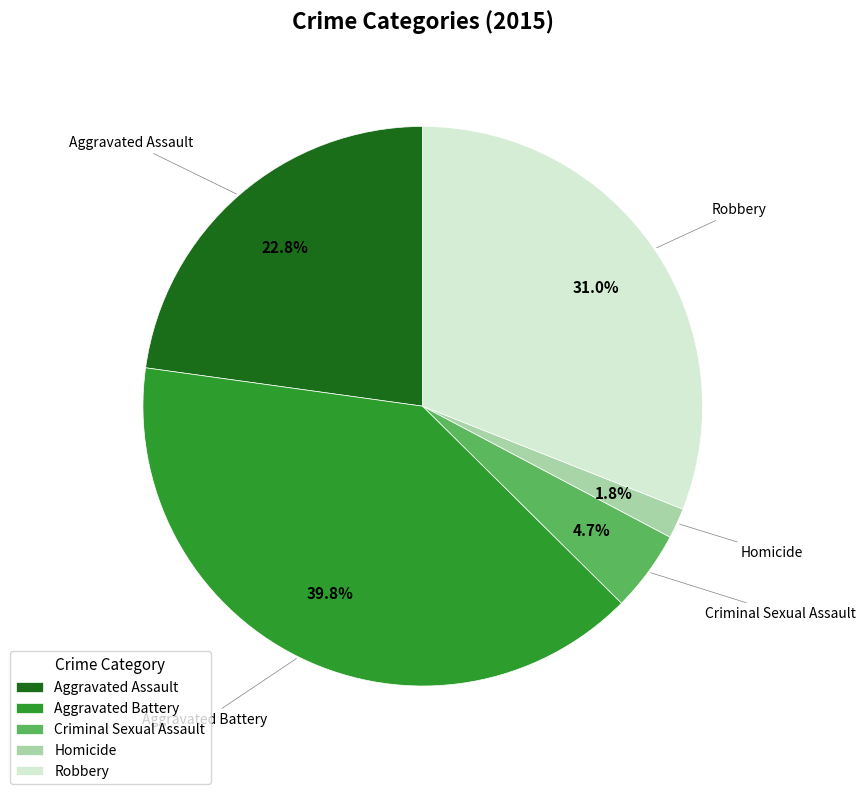

What is the smallest slice in the pie chart?

Homicide